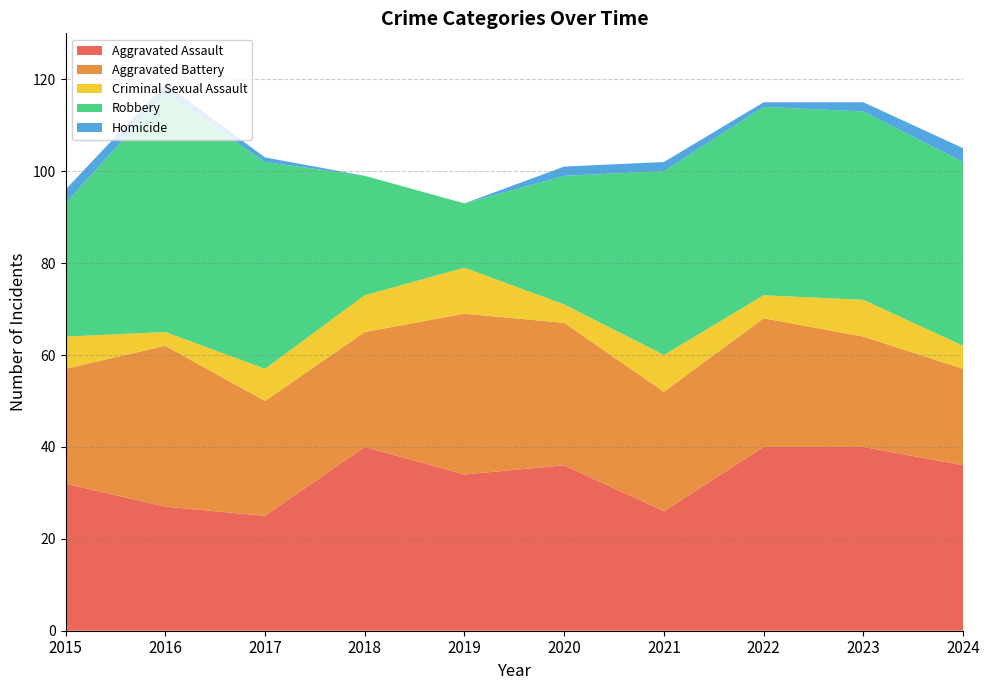

Reading right to left, what are all the values shown in this chart?

Aggravated Assault: 36	40	40	26	36	34	40	25	27	32
Aggravated Battery: 21	24	28	26	31	35	25	25	35	25
Criminal Sexual Assault: 5	8	5	8	4	10	8	7	3	7
Robbery: 40	41	41	40	28	14	26	45	52	29
Homicide: 3	2	1	2	2	0	0	1	2	3